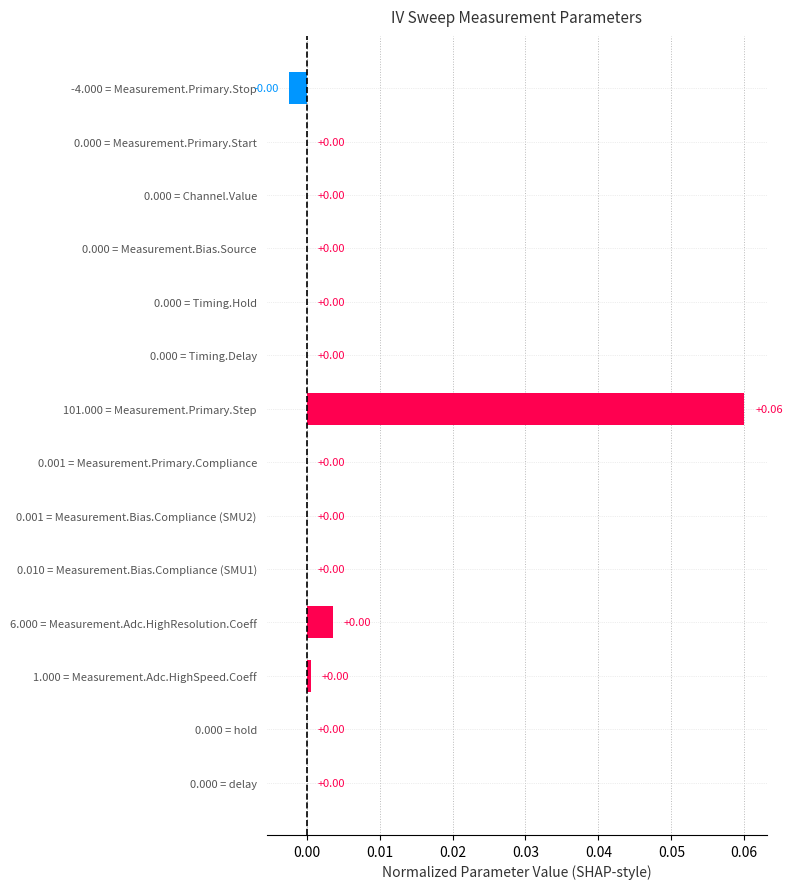

Which has a higher value, 101.000 = Measurement.Primary.Step or 0.001 = Measurement.Primary.Compliance?

101.000 = Measurement.Primary.Step